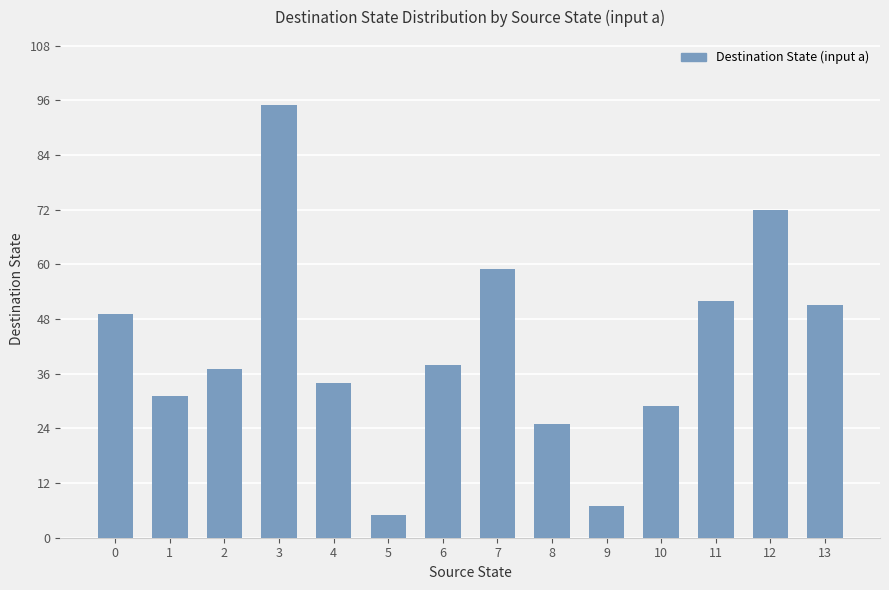

Approximately how many times larger is the value at 10 compared to 6?

0.8